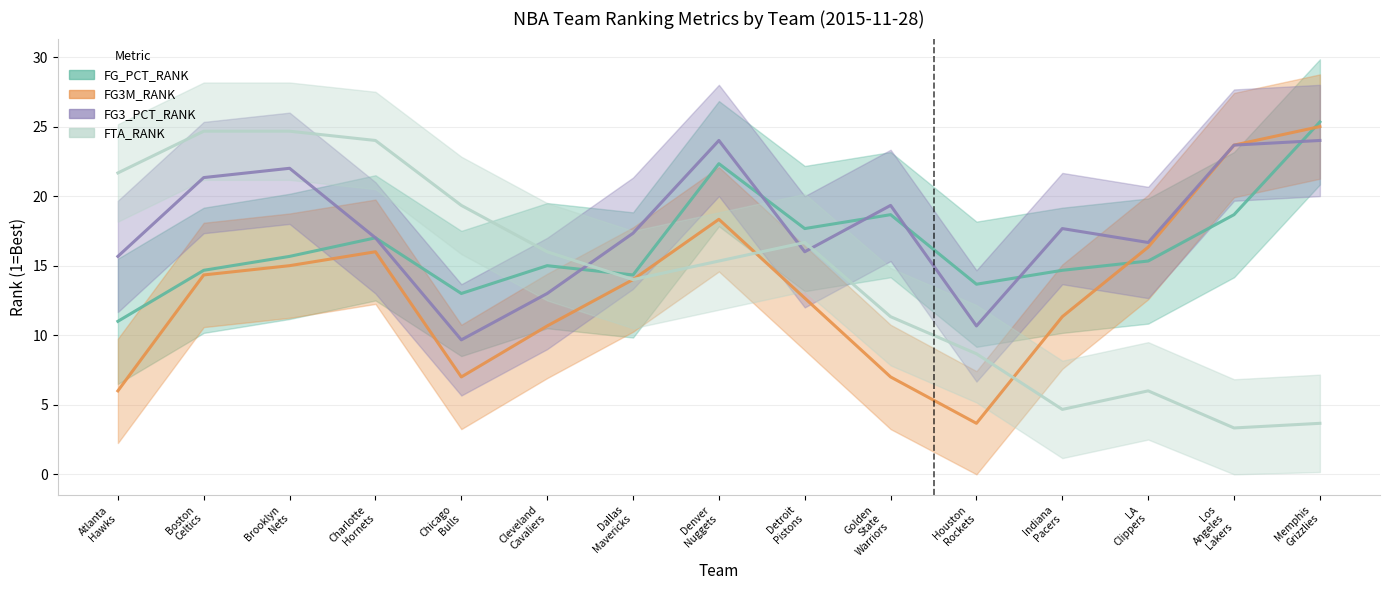

Is the value of FG3_PCT_RANK at Atlanta
Hawks greater than the value of FTA_RANK at Los
Angeles
Lakers?

Yes